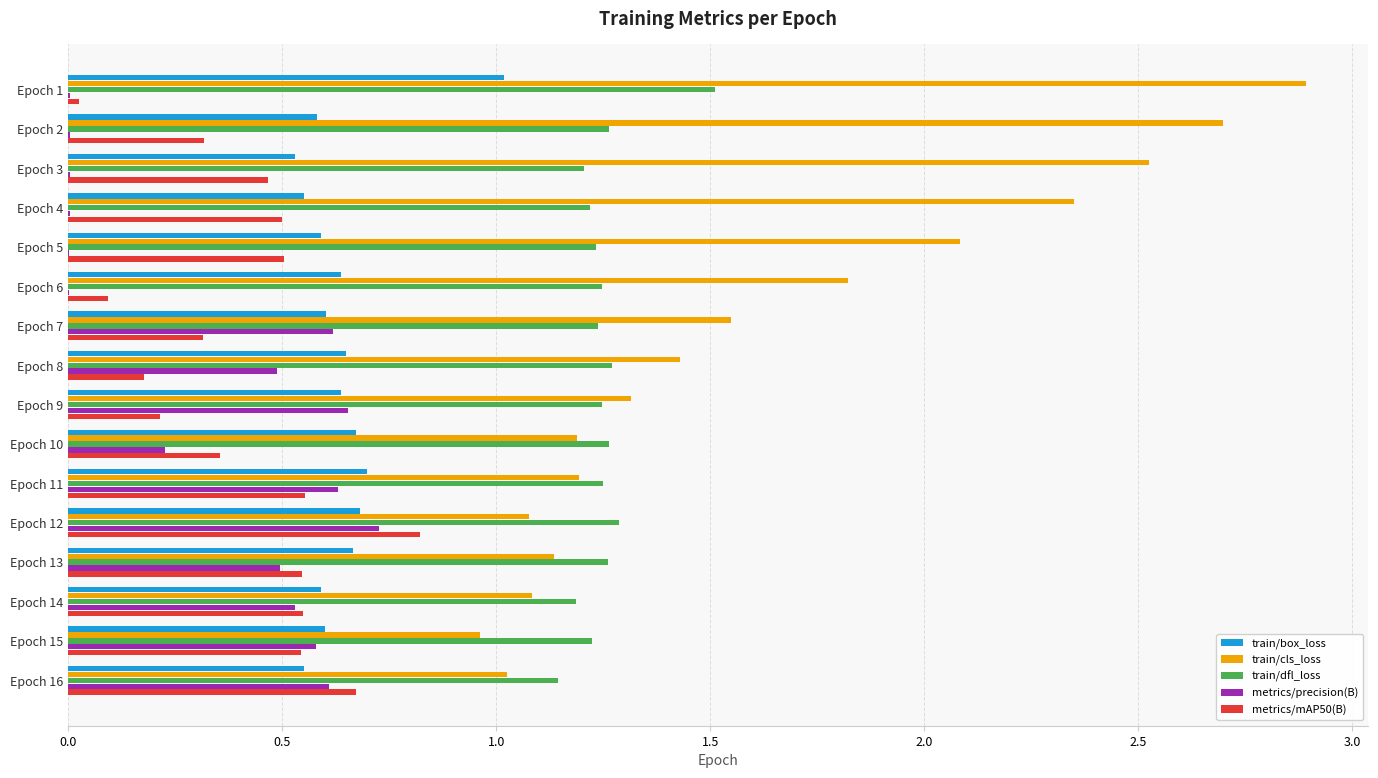

At which category is the sum across all series the highest?

Epoch 1